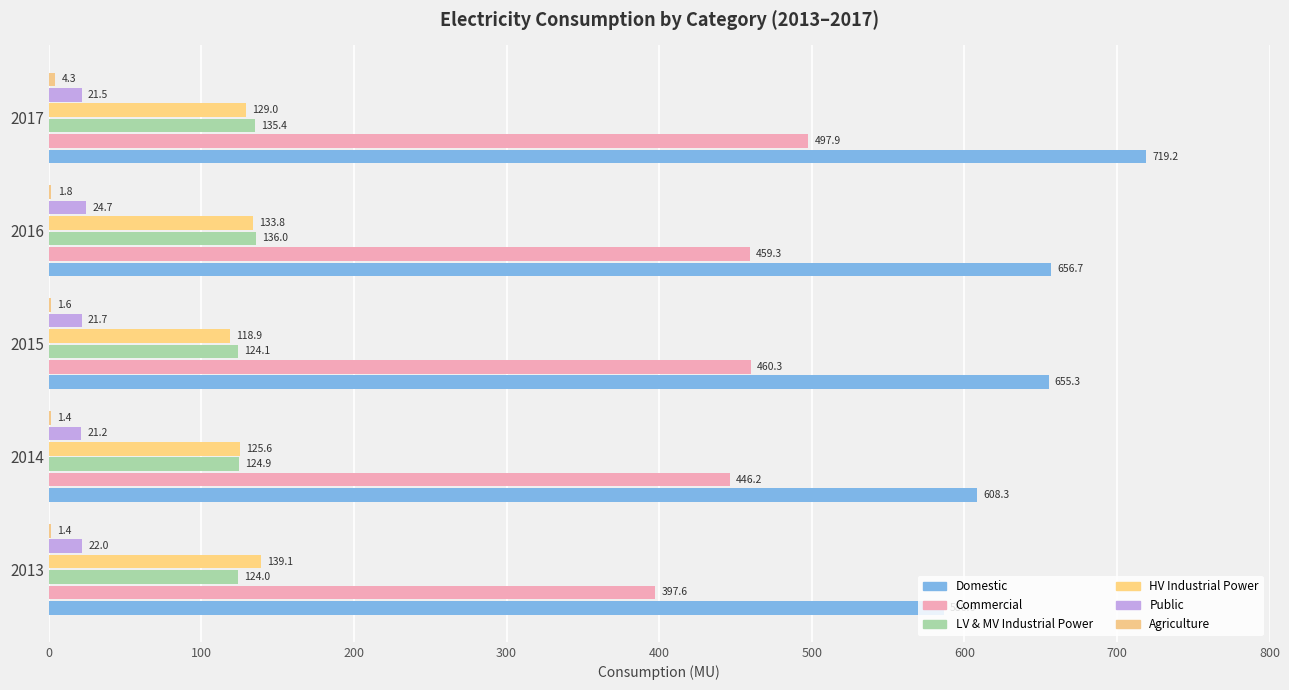

How many data points does each series have?

5